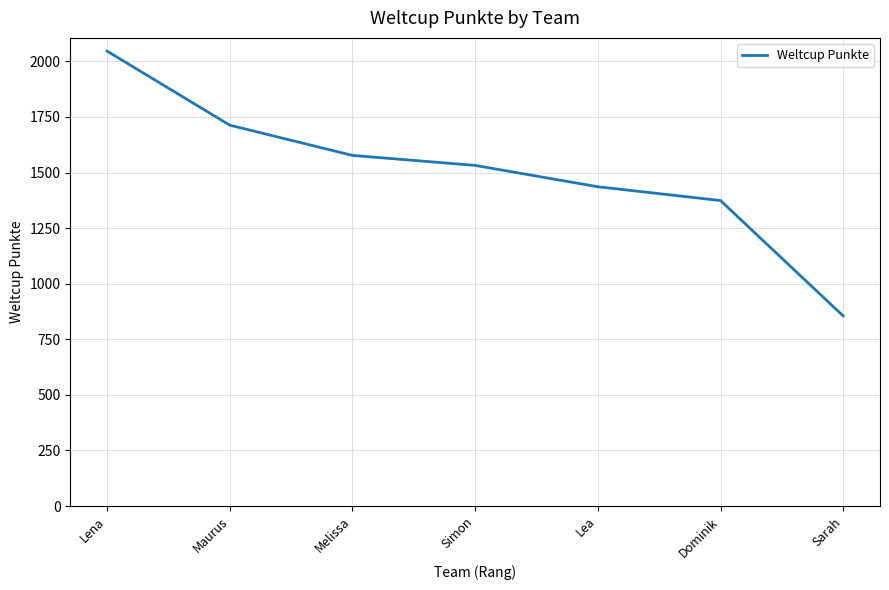

Rank the categories by value from highest to lowest.

Lena, Maurus, Melissa, Simon, Lea, Dominik, Sarah